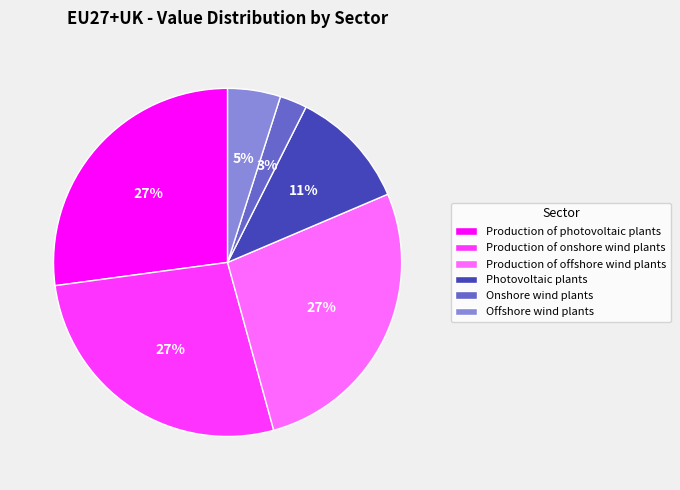

Between Onshore wind plants and Production of photovoltaic plants, which is larger?

Production of photovoltaic plants